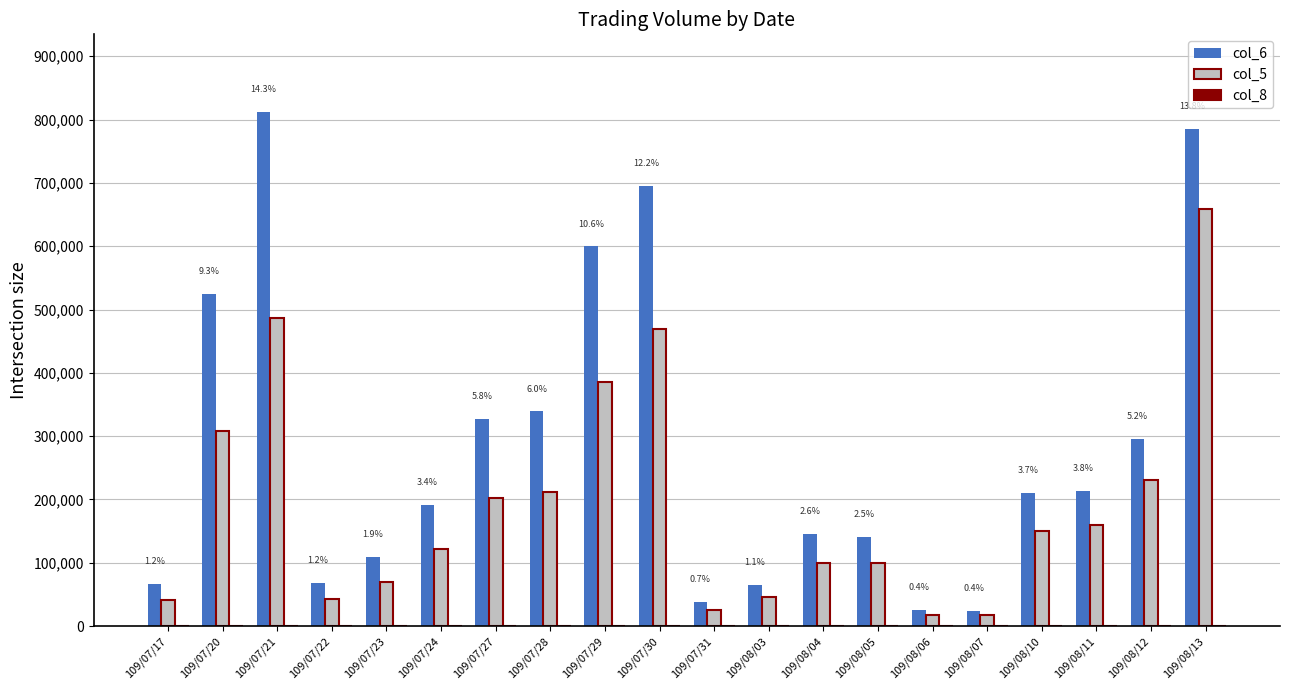

What is the greatest value displayed?

812720